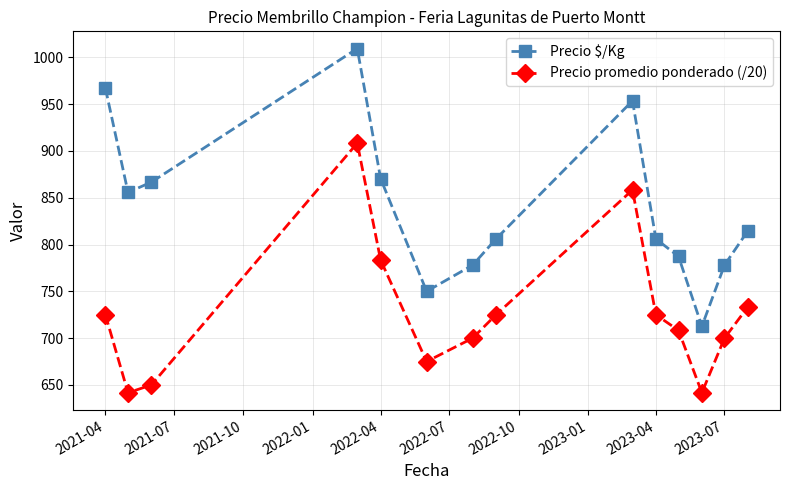

What is the sum of all Precio promedio ponderado (/20) values?

10175.0